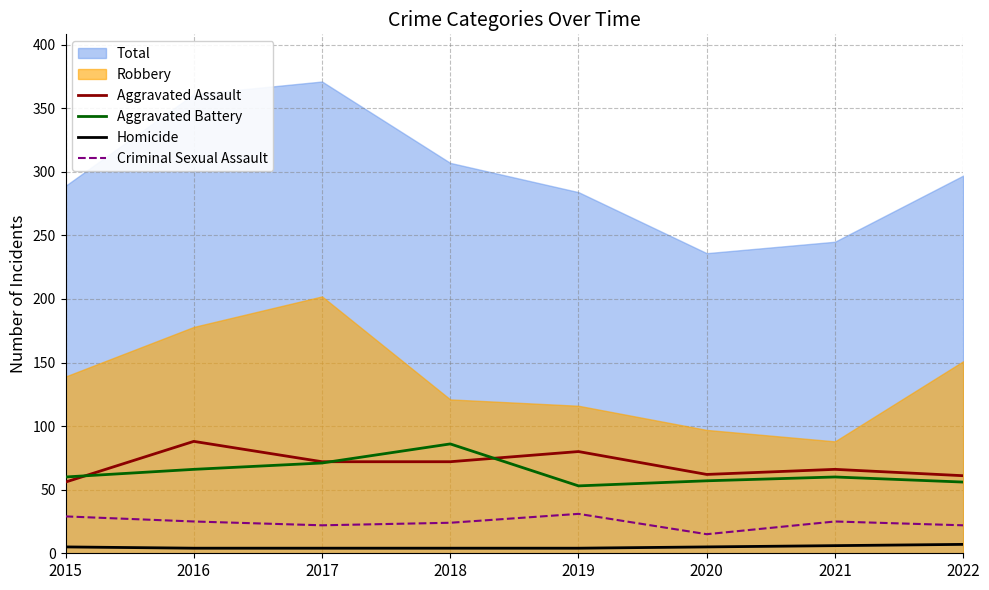

True or false: Criminal Sexual Assault and Aggravated Assault cross at least once.

False